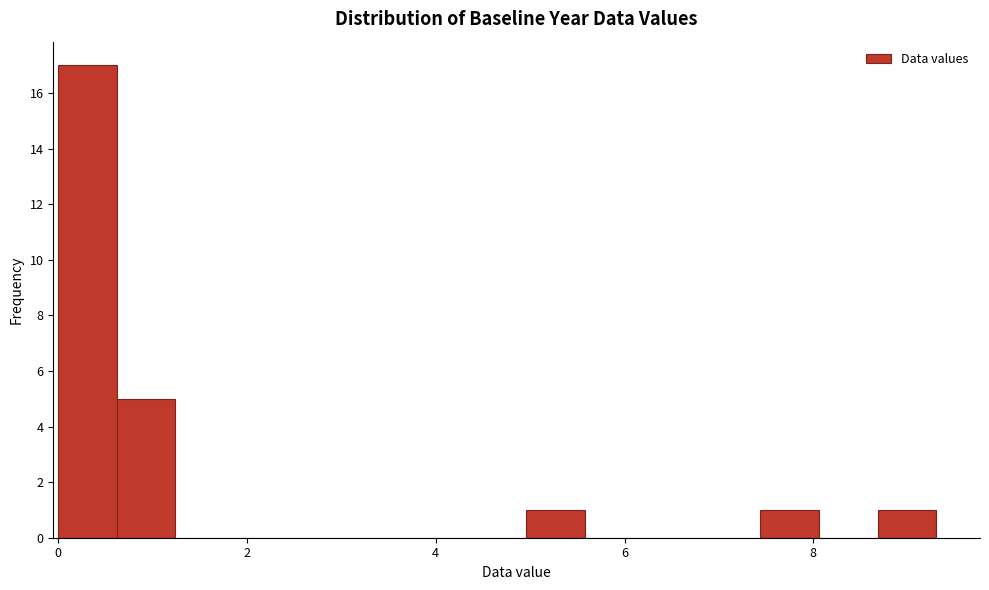

Around what value on the x-axis is the tallest bar? Give the approximate position of its centre, as read against the axis.

0.4